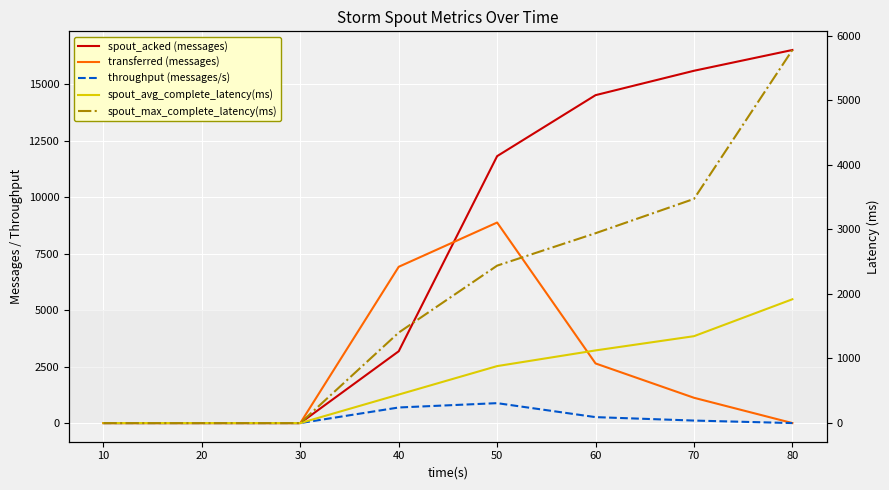

How many series are shown in this chart?

5